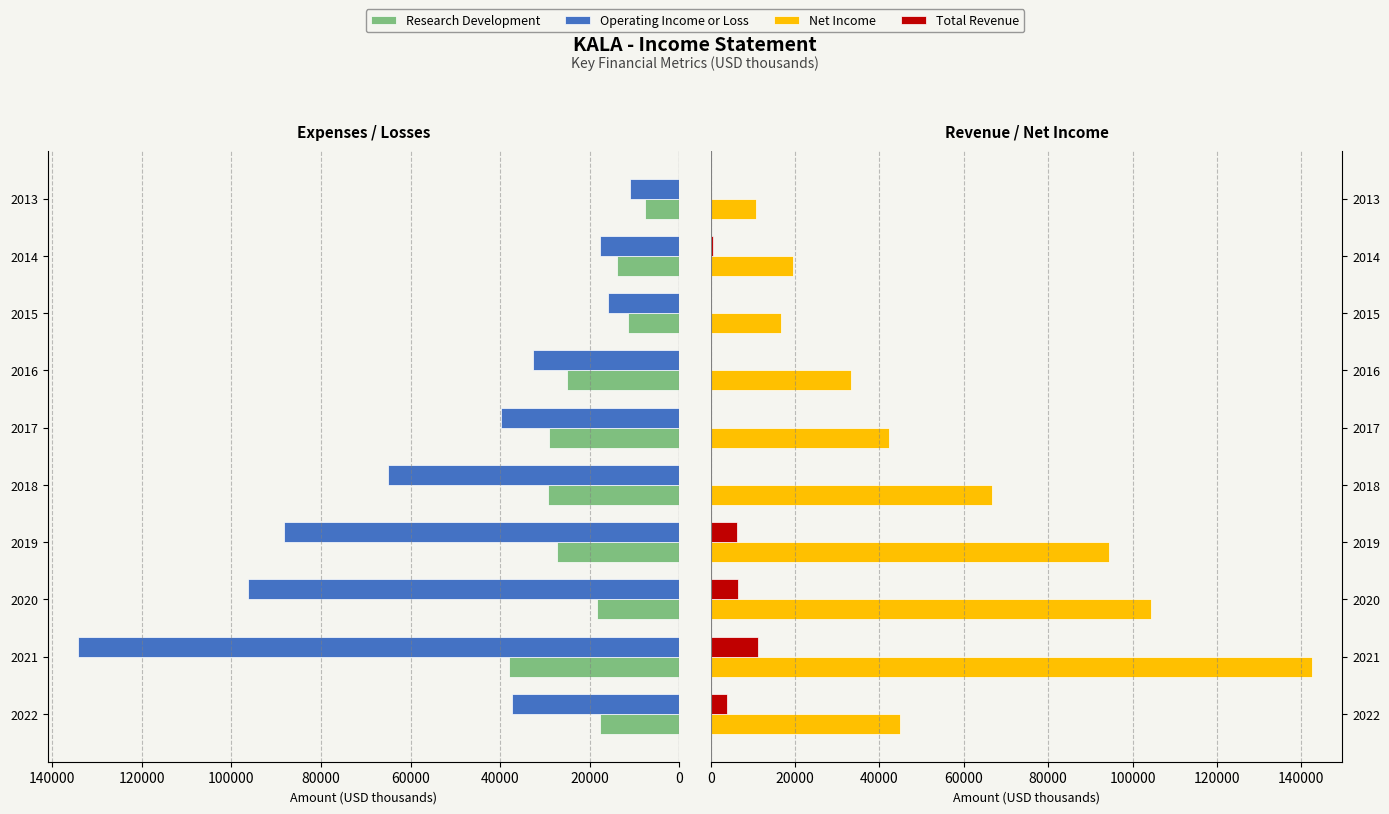

What are all the series names shown in the legend?

Research Development, Operating Income or Loss, Net Income, Total Revenue